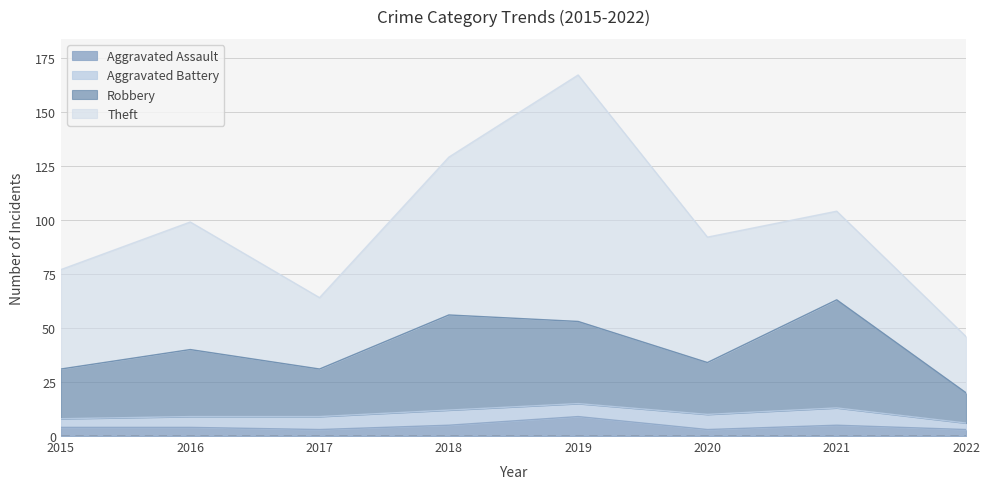

Is it true that Aggravated Assault equals 9 at 2019?

True